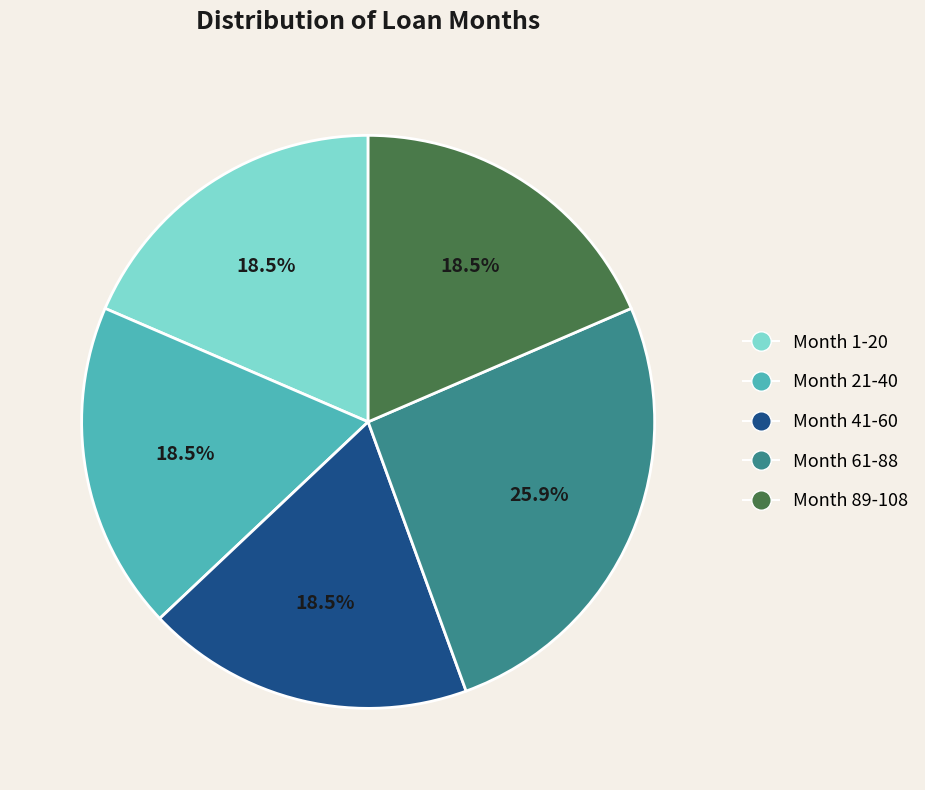

How many segments does this pie chart have?

5